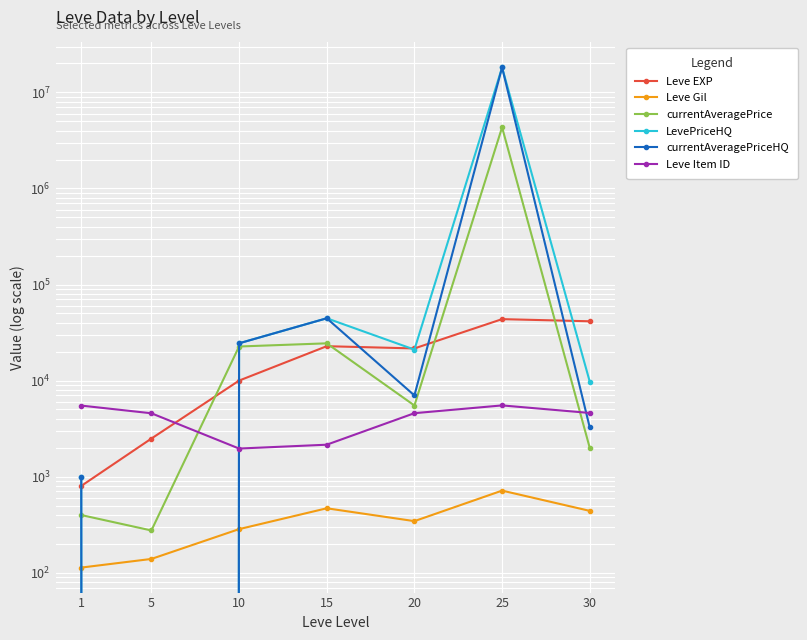

What is the difference between the currentAveragePrice values at 25 and 10?

4306513.2